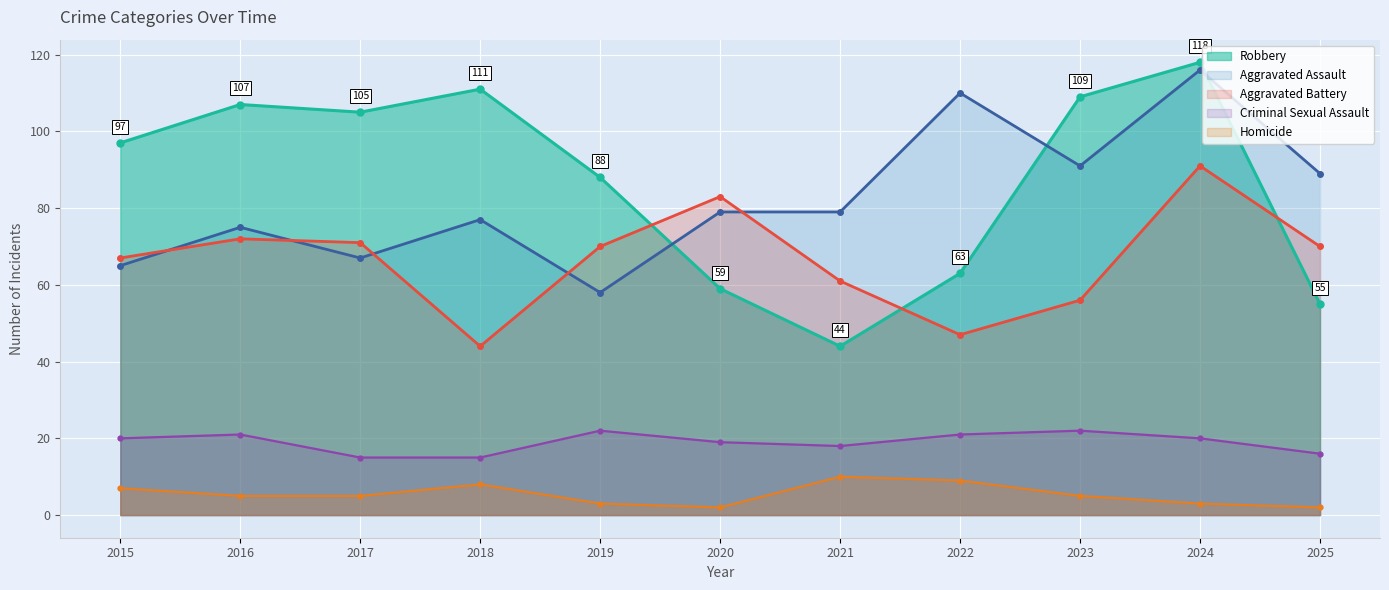

What is the difference between the highest and lowest values at 2017?

100